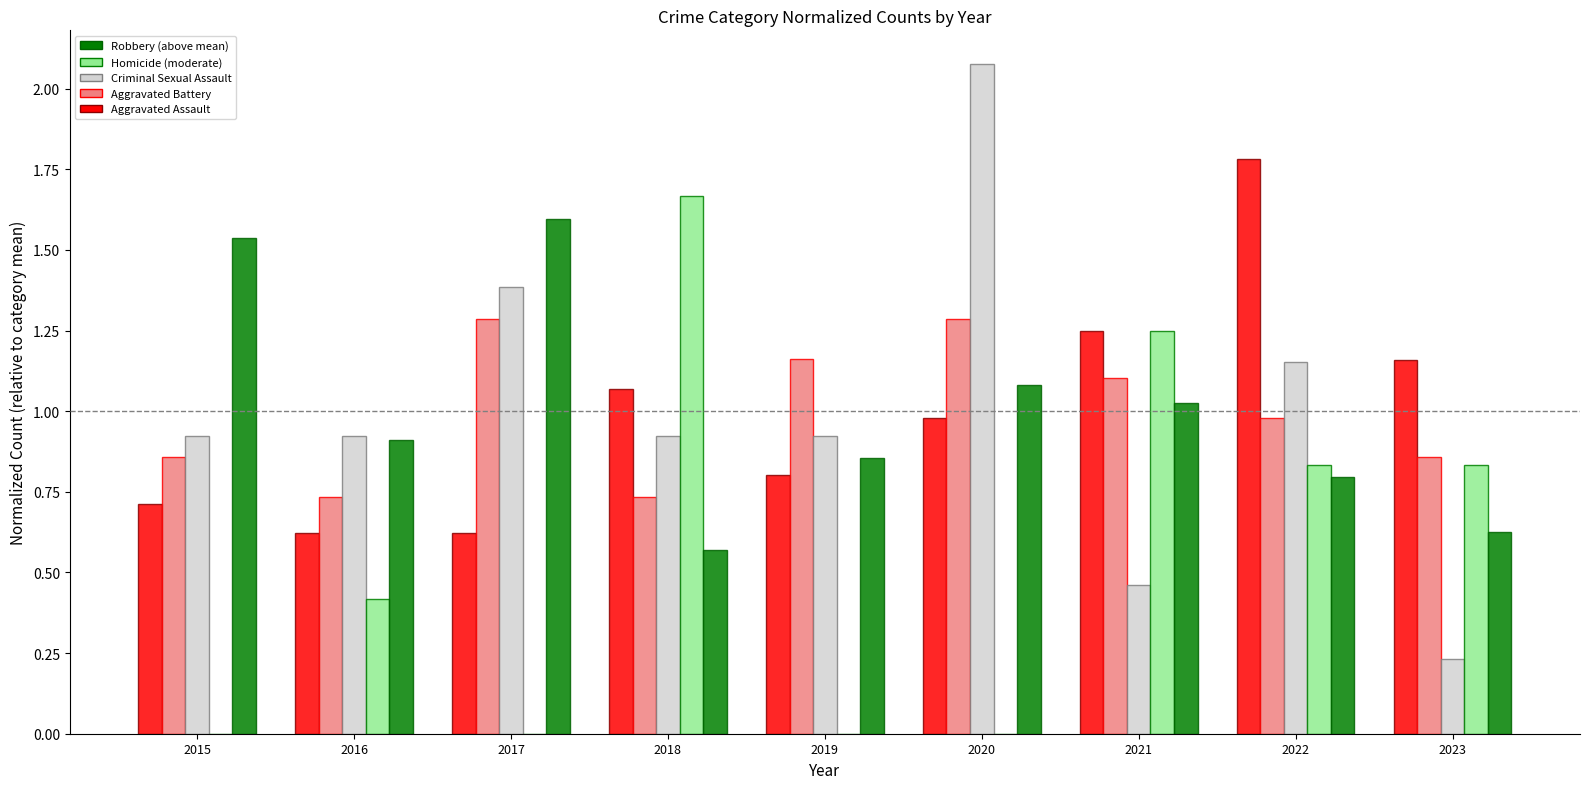

How many categories are shown in the chart?

9